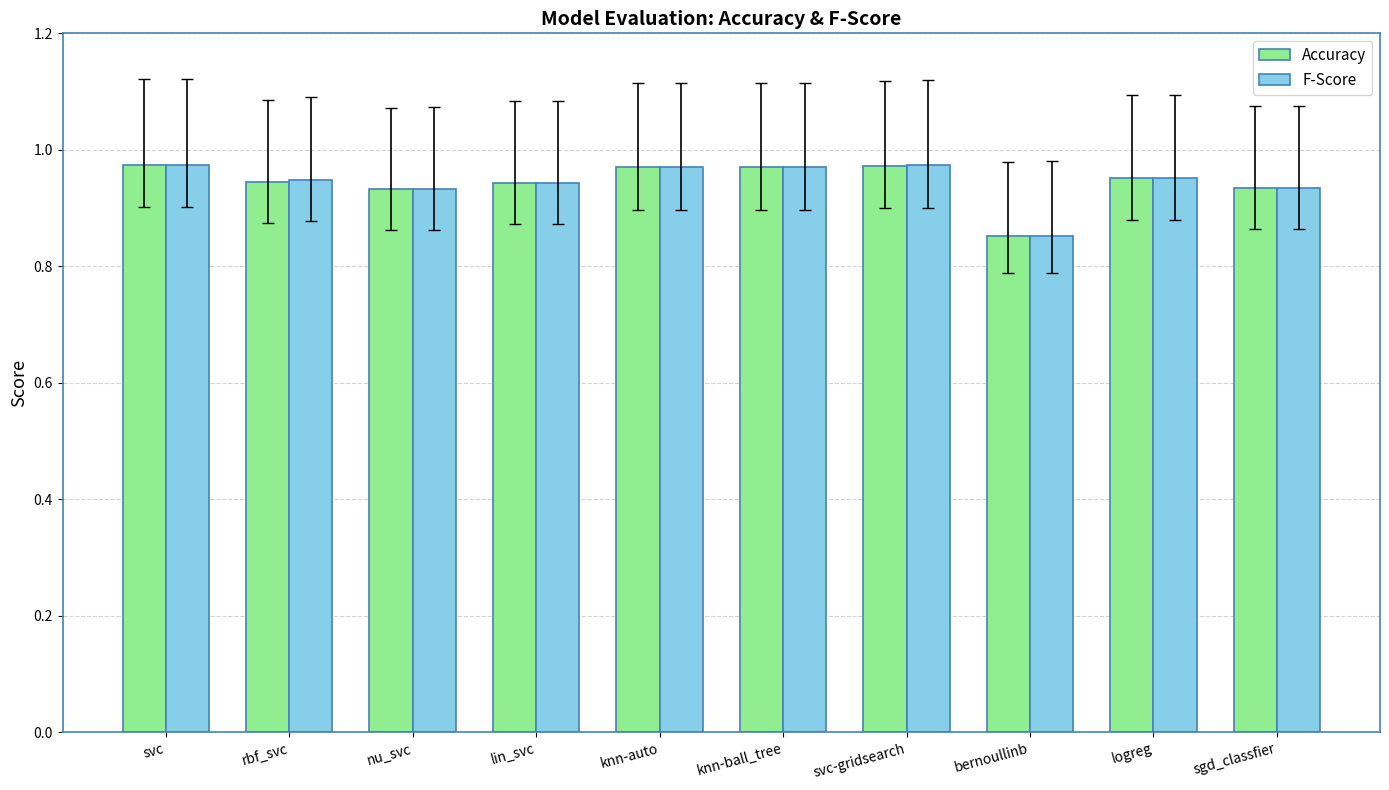

Where is F-Score nearest to the value 0?

bernoullinb